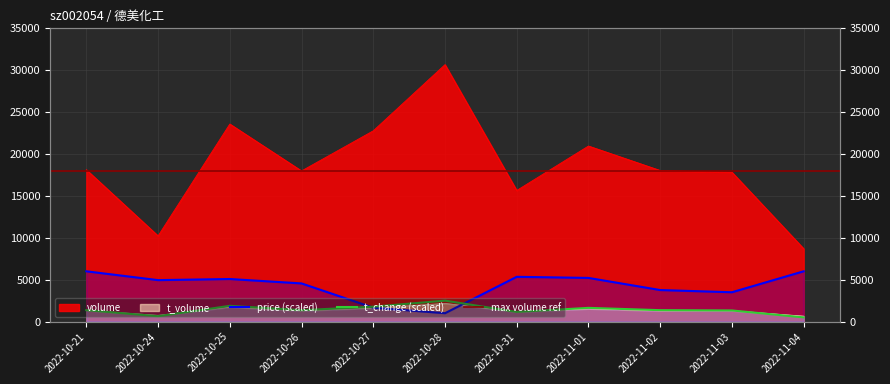

Between 2022-10-28 and 2022-11-01, which is larger?

2022-10-28